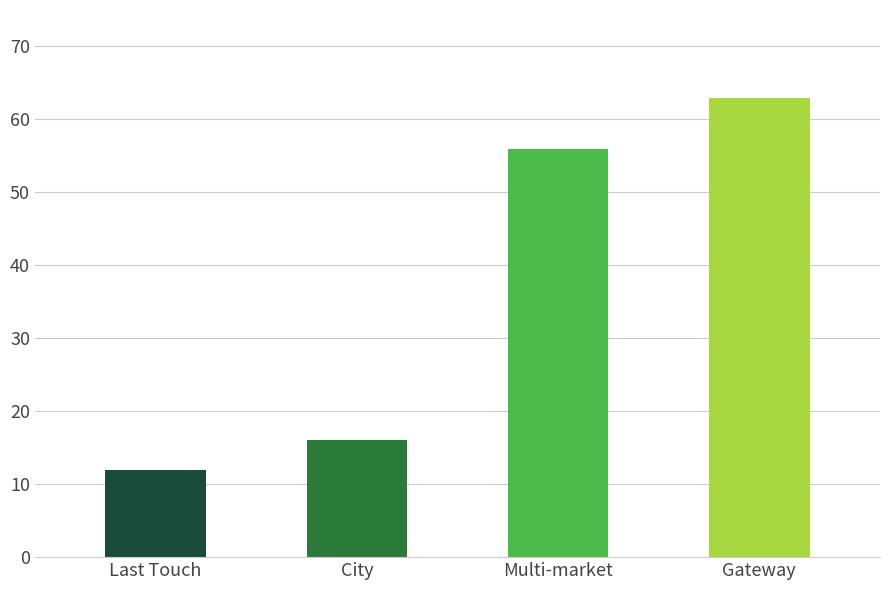

List the labels in order of value, smallest first.

Last Touch, City, Multi-market, Gateway